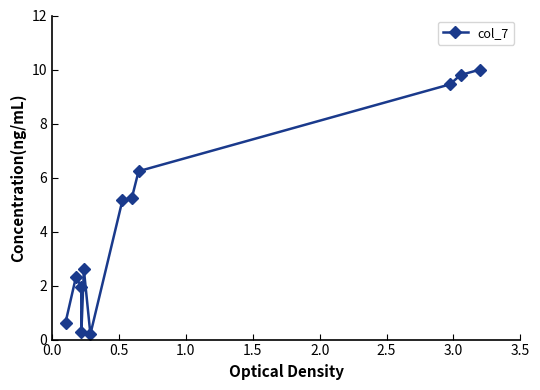

Reading right to left, what are all the values shown in this chart?

10.0	9.8	9.4	6.2	5.3	5.2	0.2	2.6	0.3	2.0	2.3	0.6